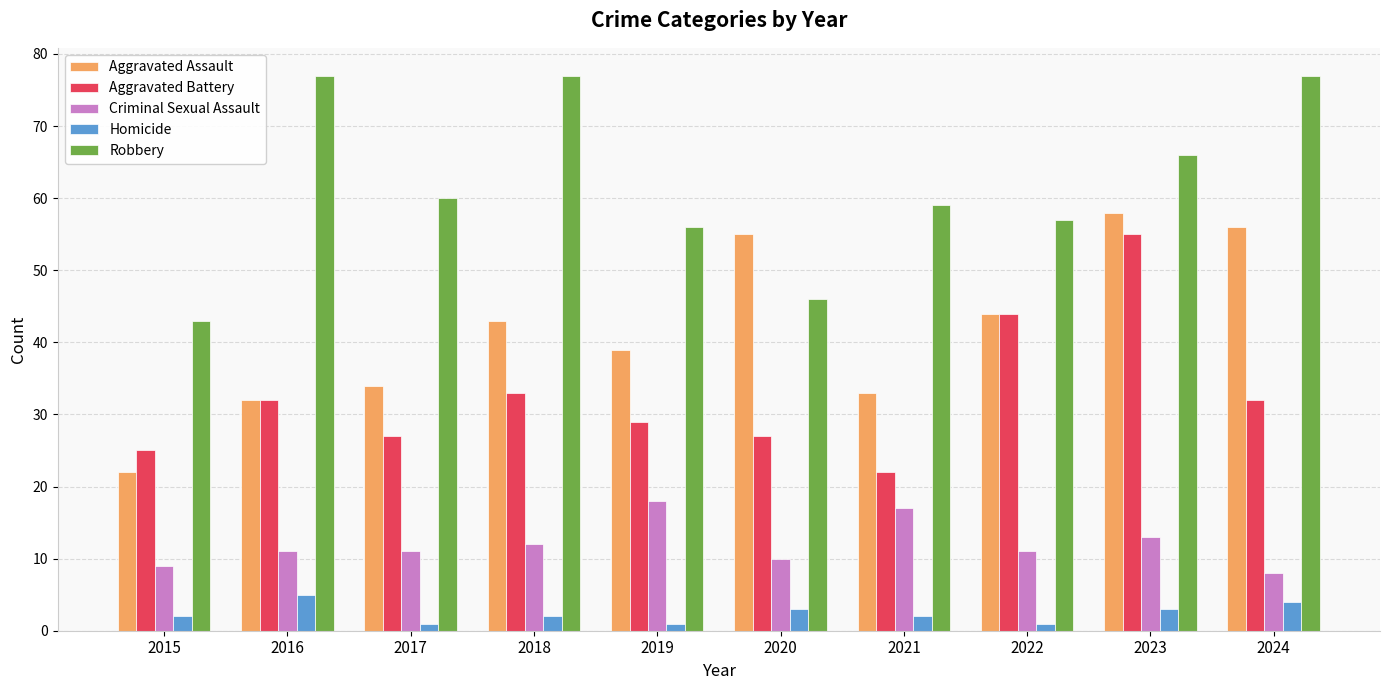

How many bars are there in total?

50